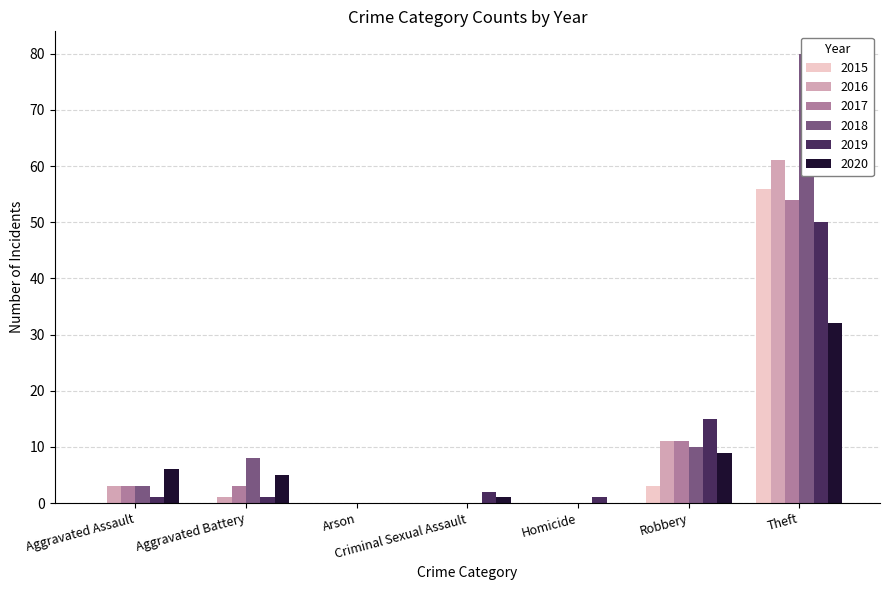

What is the approximate value of 2019 at Aggravated Assault?

1